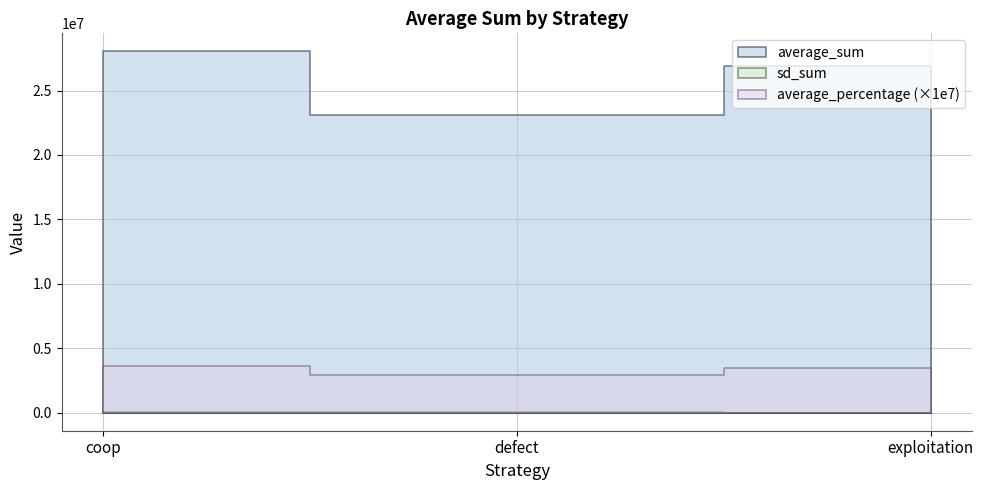

What is the maximum value for defect?

23083185